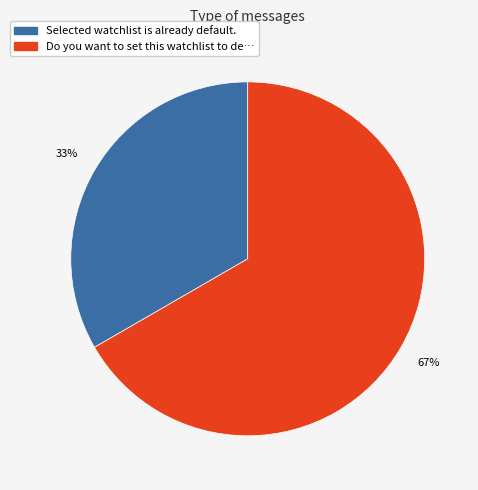

Which category has the biggest portion of the pie?

Do you want to set this watchlist to de…